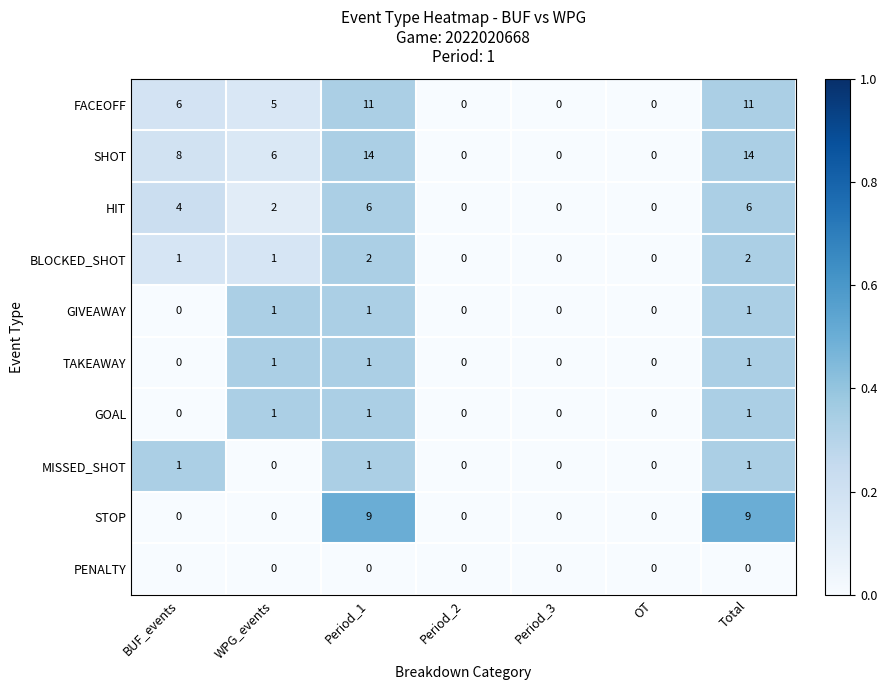

What is the maximum value shown in the chart?

14